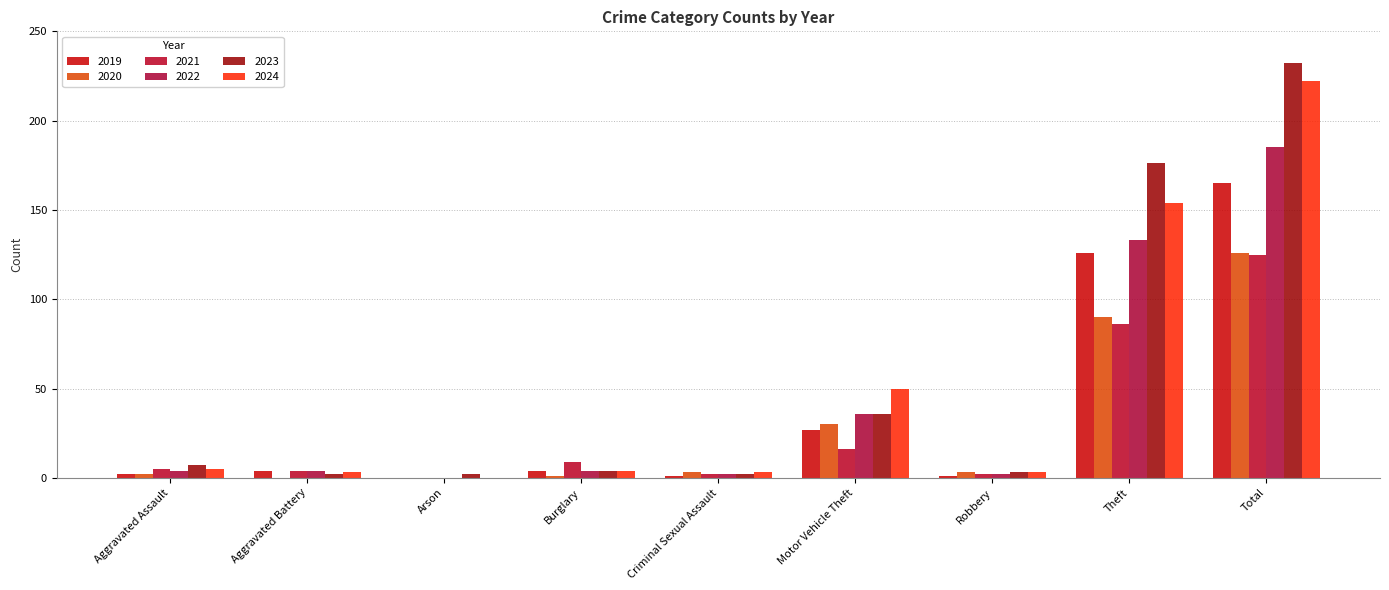

What are all the series names shown in the legend?

2019, 2020, 2021, 2022, 2023, 2024